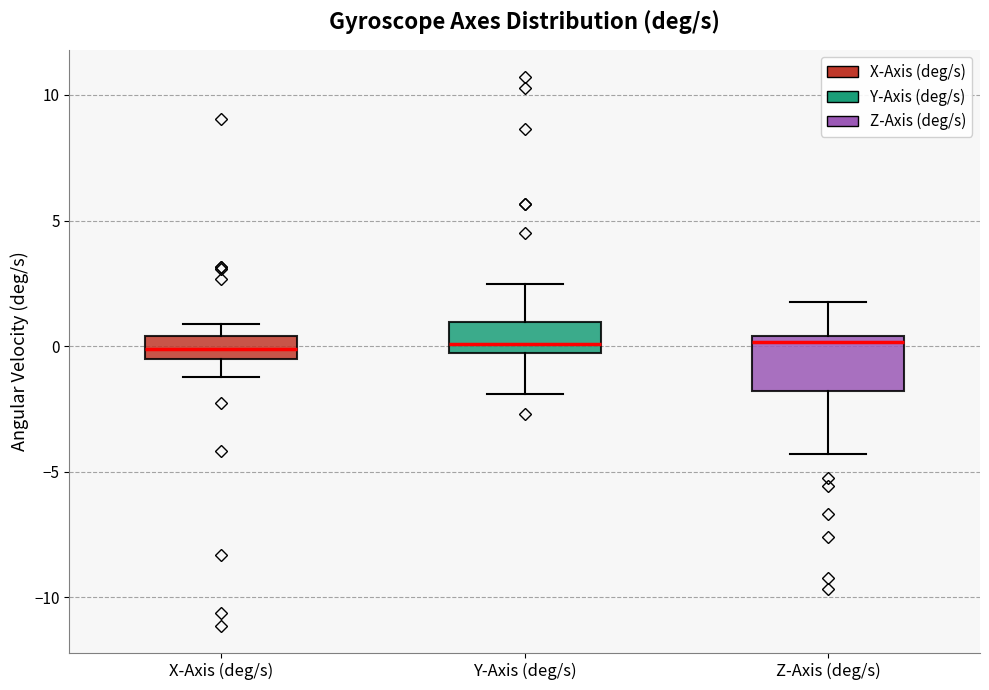

Which box is the tallest, from its lower edge to its upper edge?

Z-Axis (deg/s)